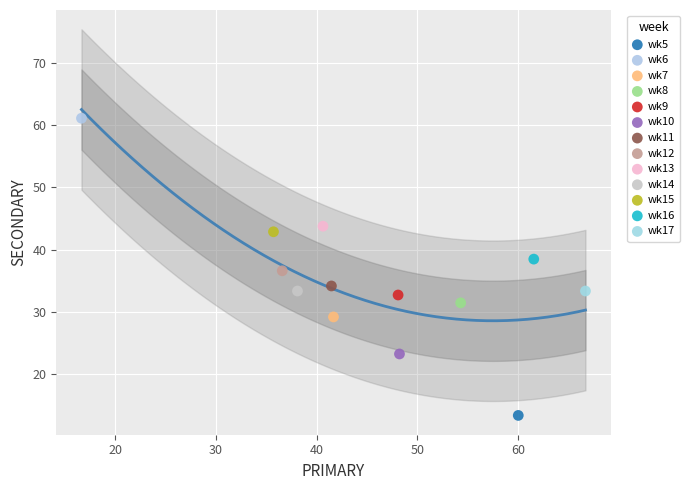

What are all the series names shown in the legend?

wk5, wk6, wk7, wk8, wk9, wk10, wk11, wk12, wk13, wk14, wk15, wk16, wk17